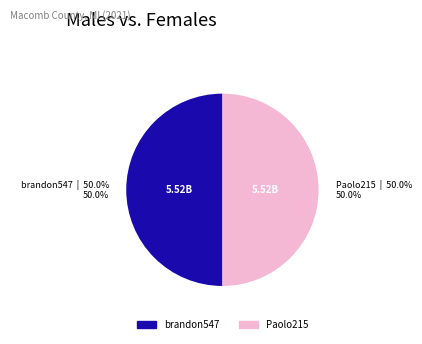

To the nearest percent, what is the combined percentage of Paolo215 and brandon547?

100%